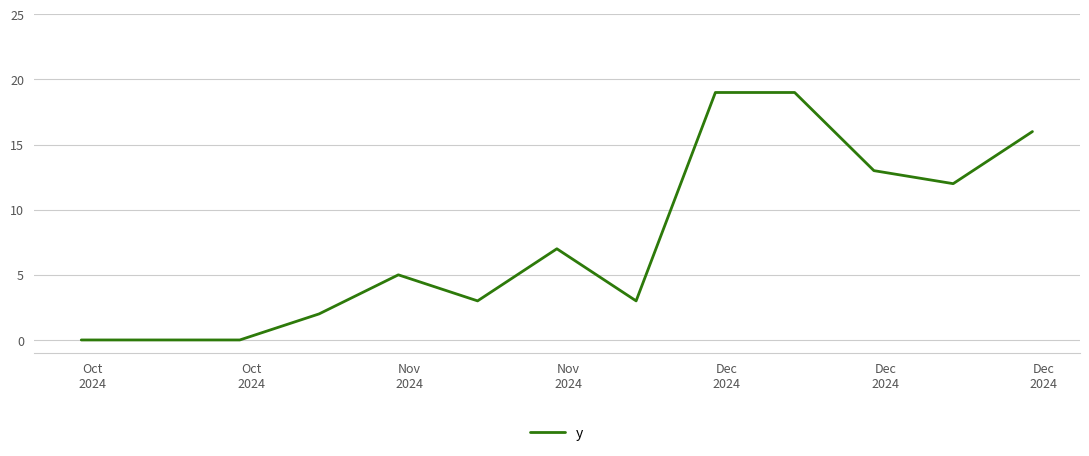

What is the difference between the maximum and minimum values?

19